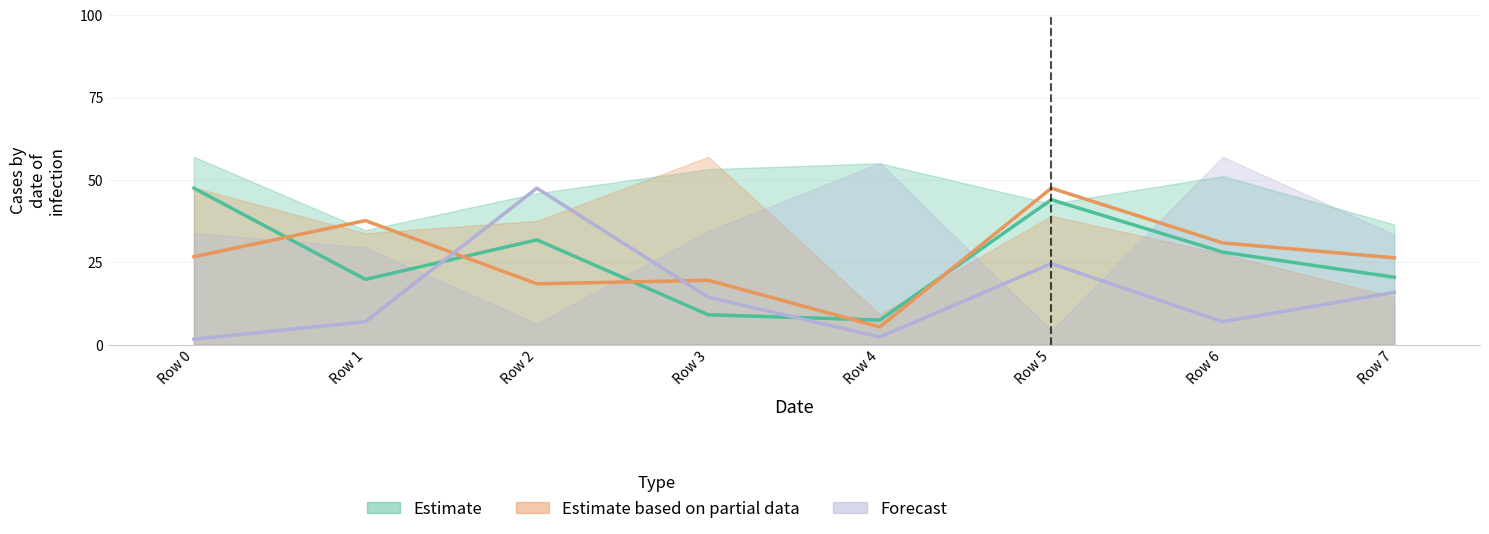

How many values in the Estimate based on partial data series exceed 26?

5